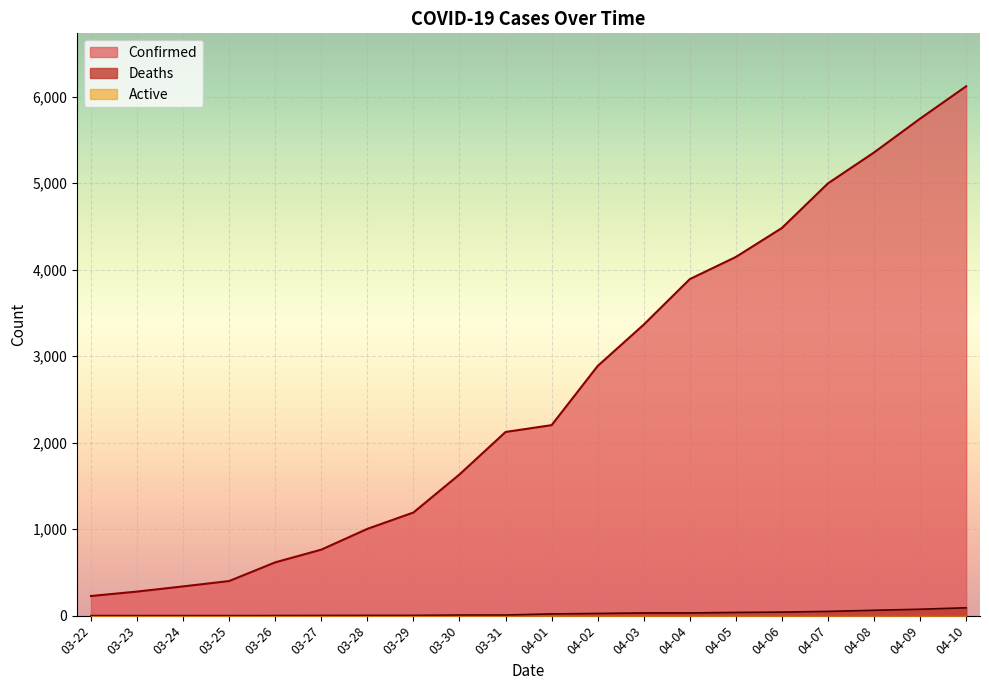

Between 03-25 and 03-23, which is larger?

03-25